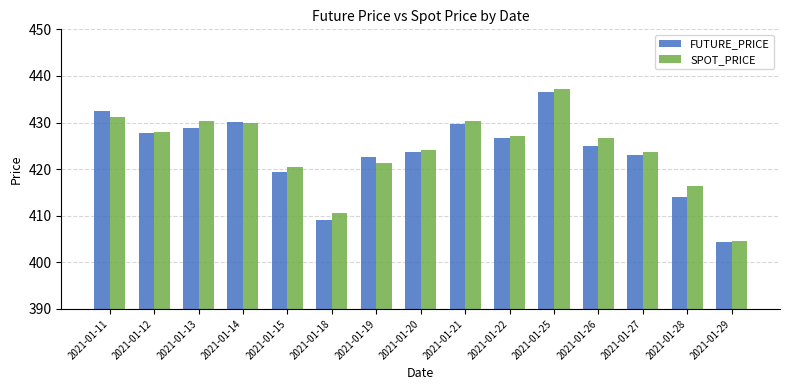

What is the difference between the maximum and second lowest values in the SPOT_PRICE series?

26.8